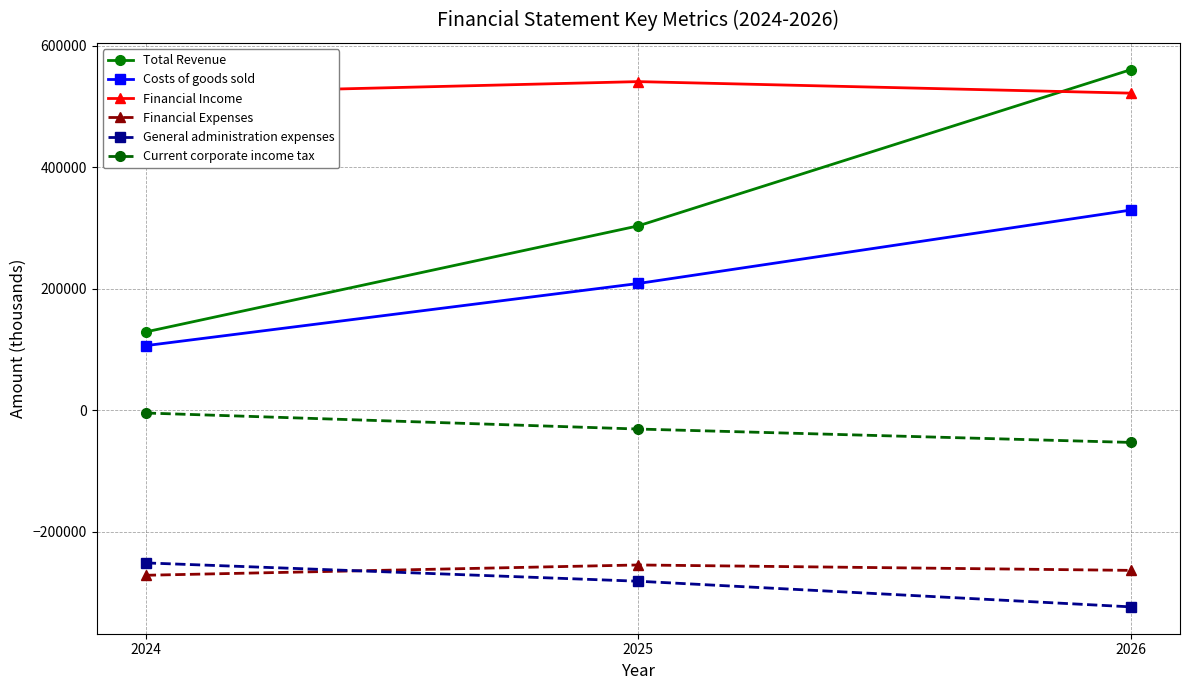

The value of Financial Expenses at 2025 is -69671.9. True or false?

False